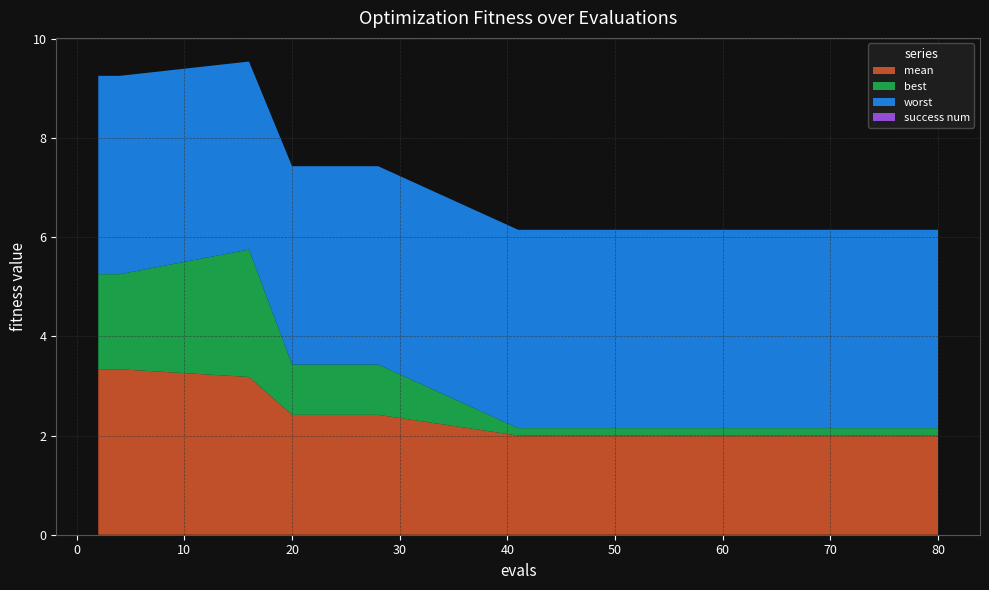

Reading left to right, transcribe all the data shown in this chart.

mean: 3.3	3.3	3.2	2.4	2.4	2.0	2.0	2.0	2.0	2.0	2.0	2.0	2.0	2.0	2.0
best: 1.9	1.9	2.6	1.0	1.0	0.1	0.1	0.1	0.1	0.1	0.1	0.1	0.1	0.1	0.1
worst: 4.0	4.0	3.8	4.0	4.0	4.0	4.0	4.0	4.0	4.0	4.0	4.0	4.0	4.0	4.0
success num: 0.0	0.0	0.0	0.0	0.0	0.0	0.0	0.0	0.0	0.0	0.0	0.0	0.0	0.0	0.0